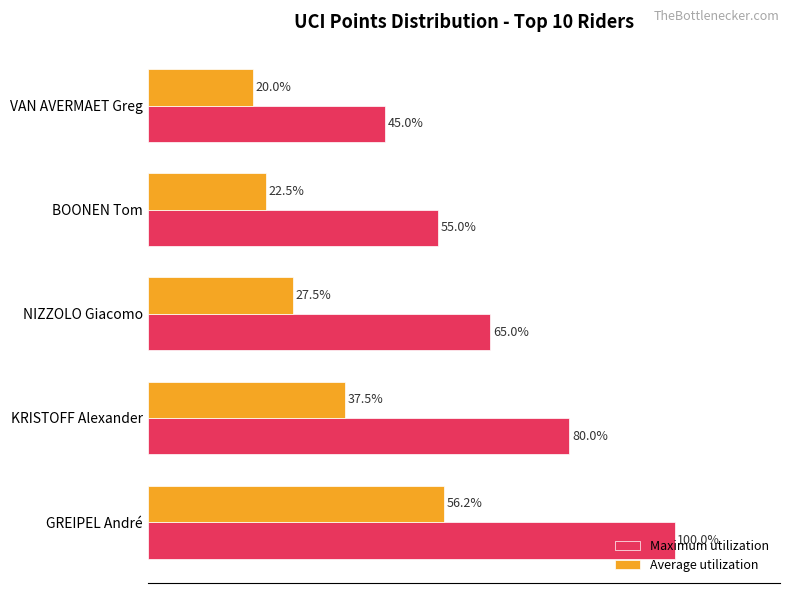

At which category is the sum across all series the highest?

GREIPEL André